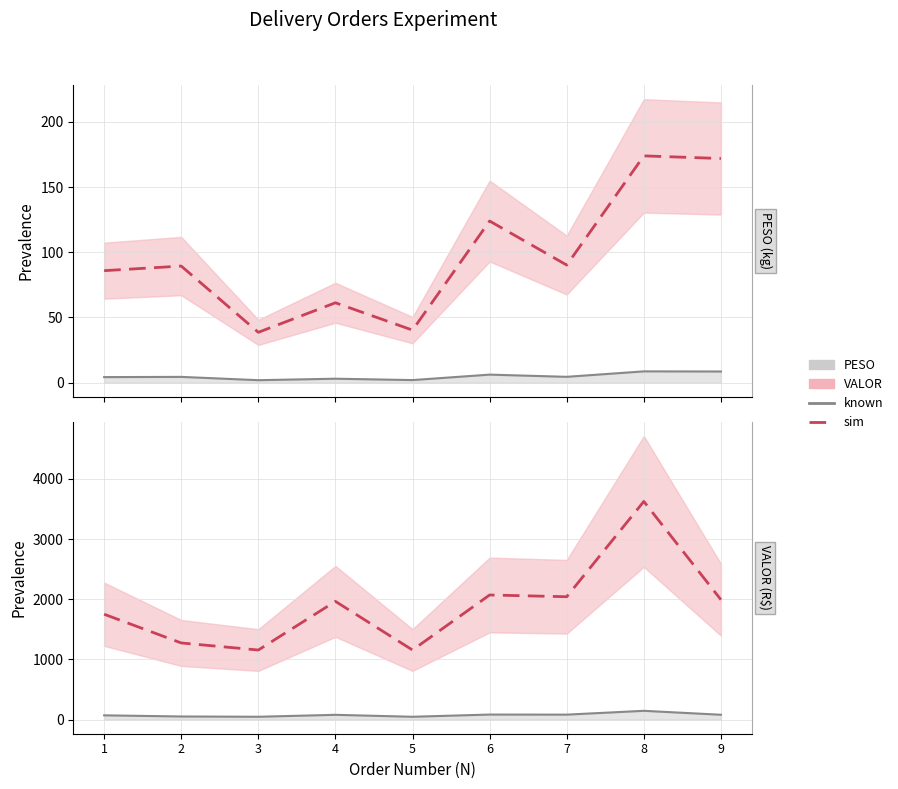

What is the total value across all series at 3?

1242.0